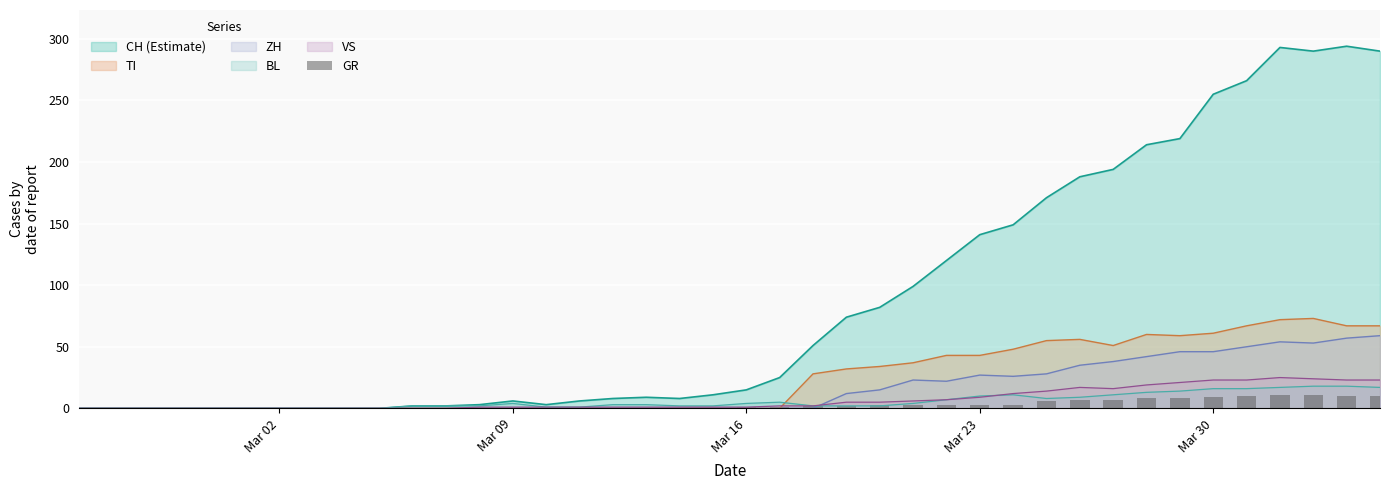

How many positive values are there?

20